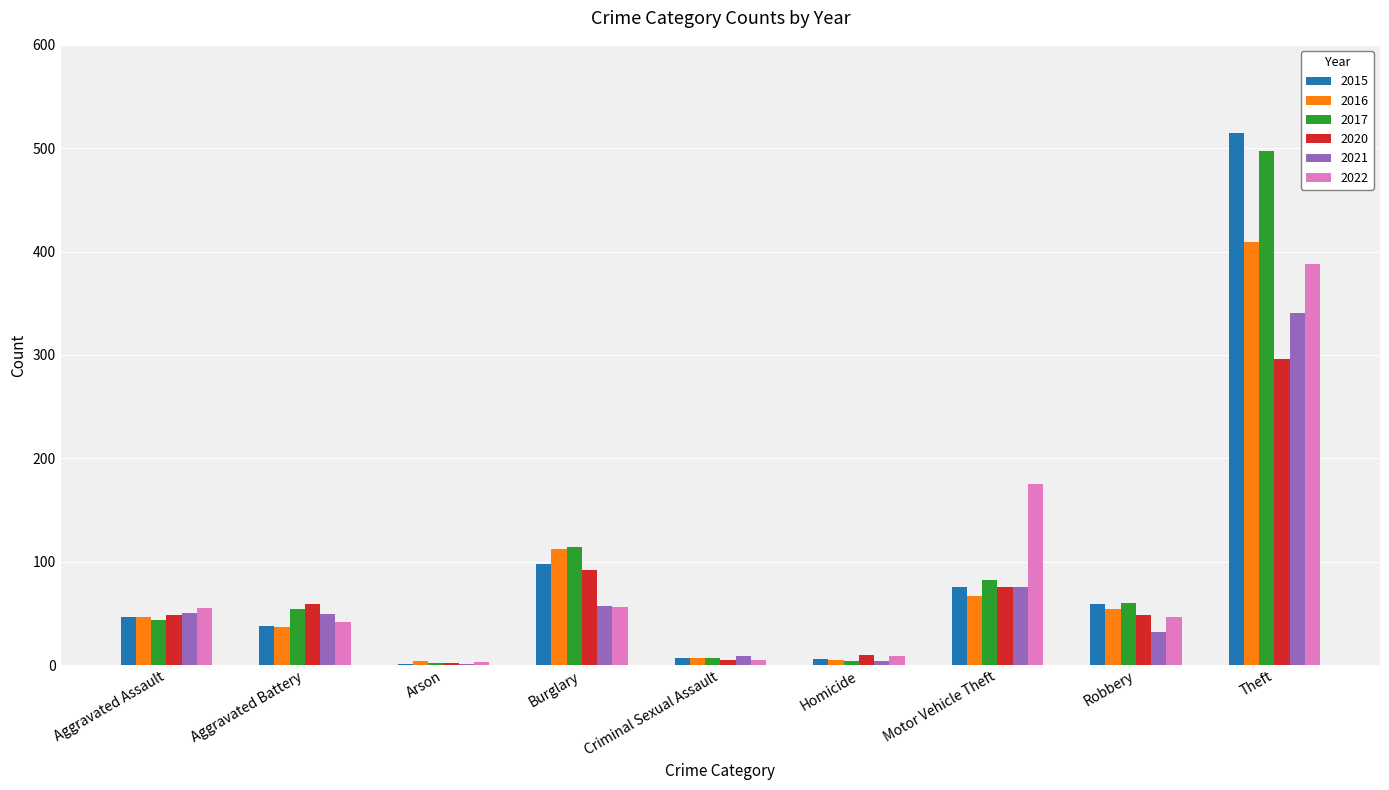

At which label is 2016 closest to 206?

Burglary